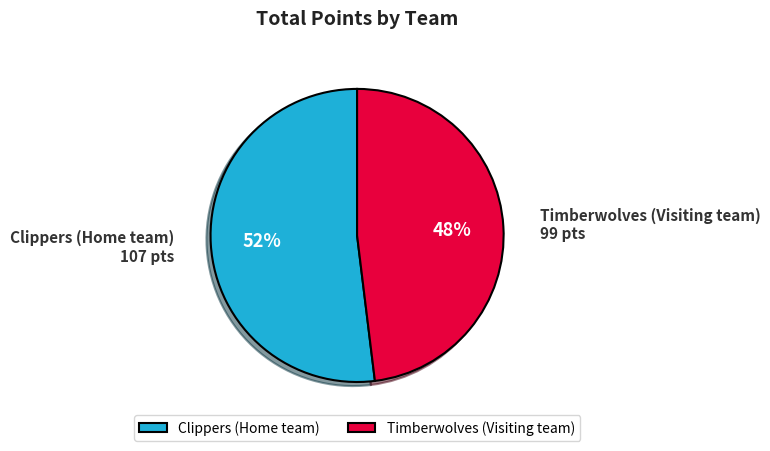

Combined, do Timberwolves (Visiting team) and Clippers (Home team) account for over 50%?

Yes